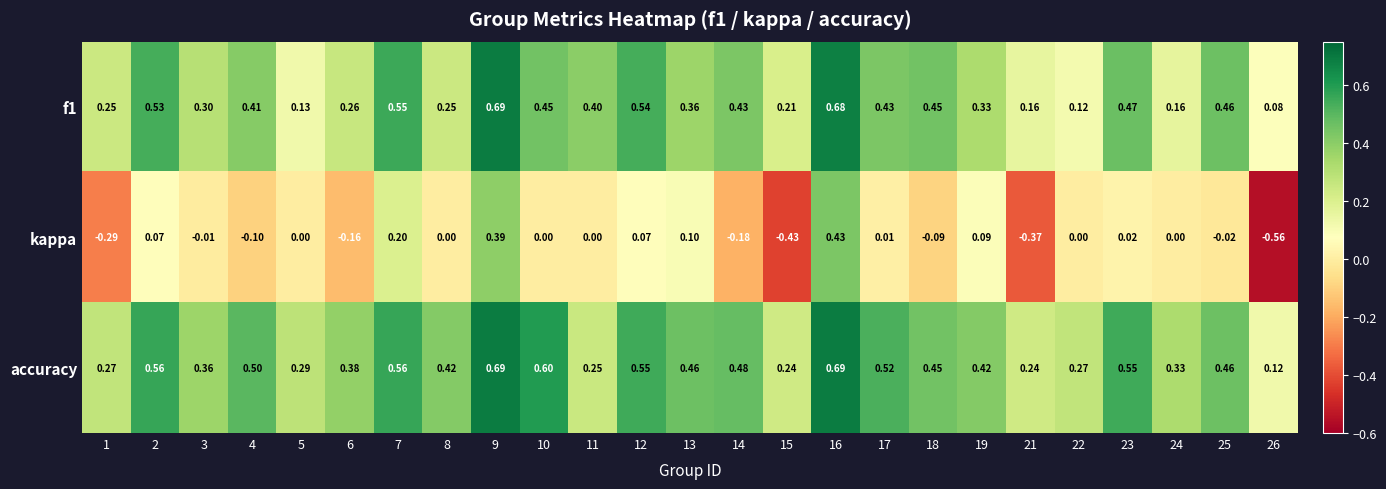

Which series changed the most between 16 and 21?

kappa